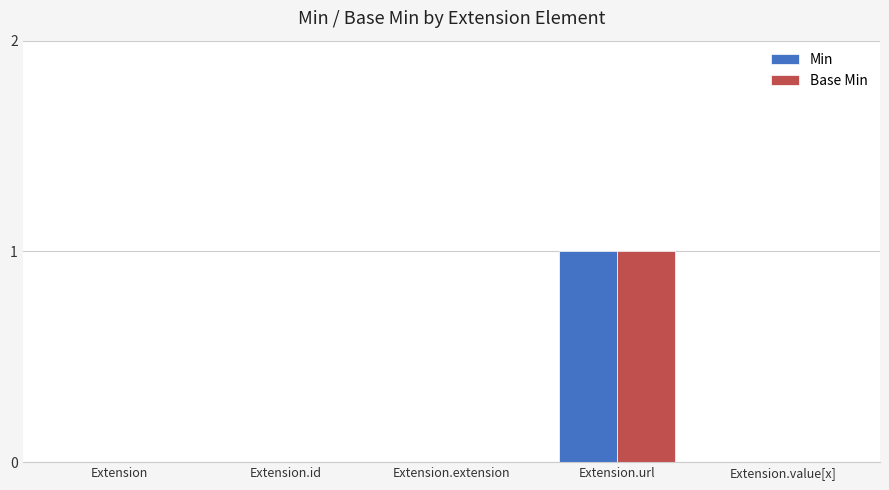

Are the bars horizontal?

No